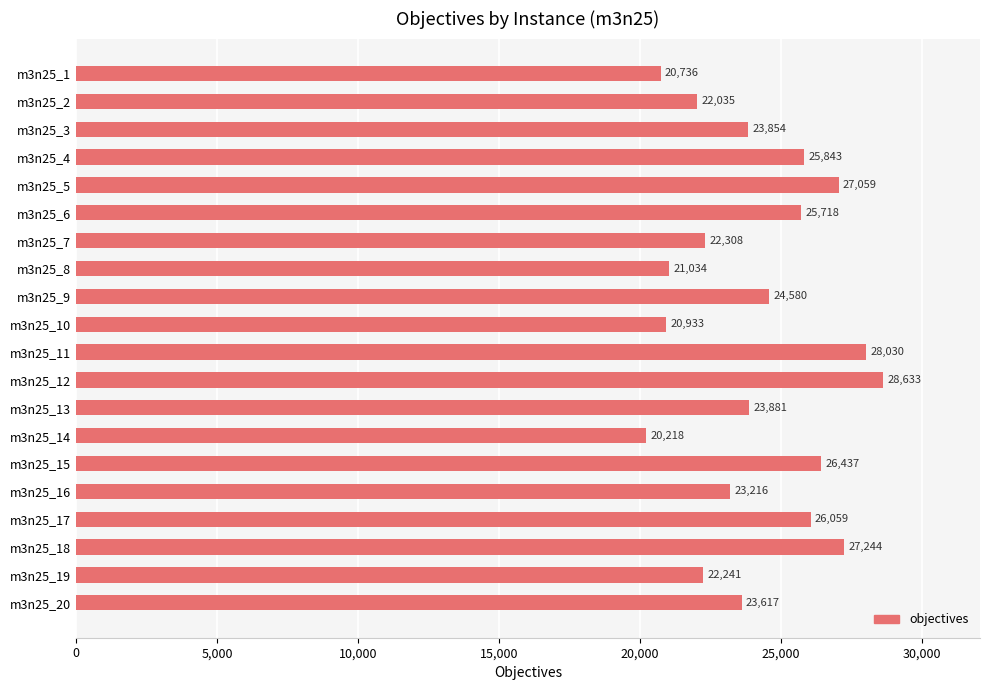

Which label corresponds to the largest value in the chart?

m3n25_12